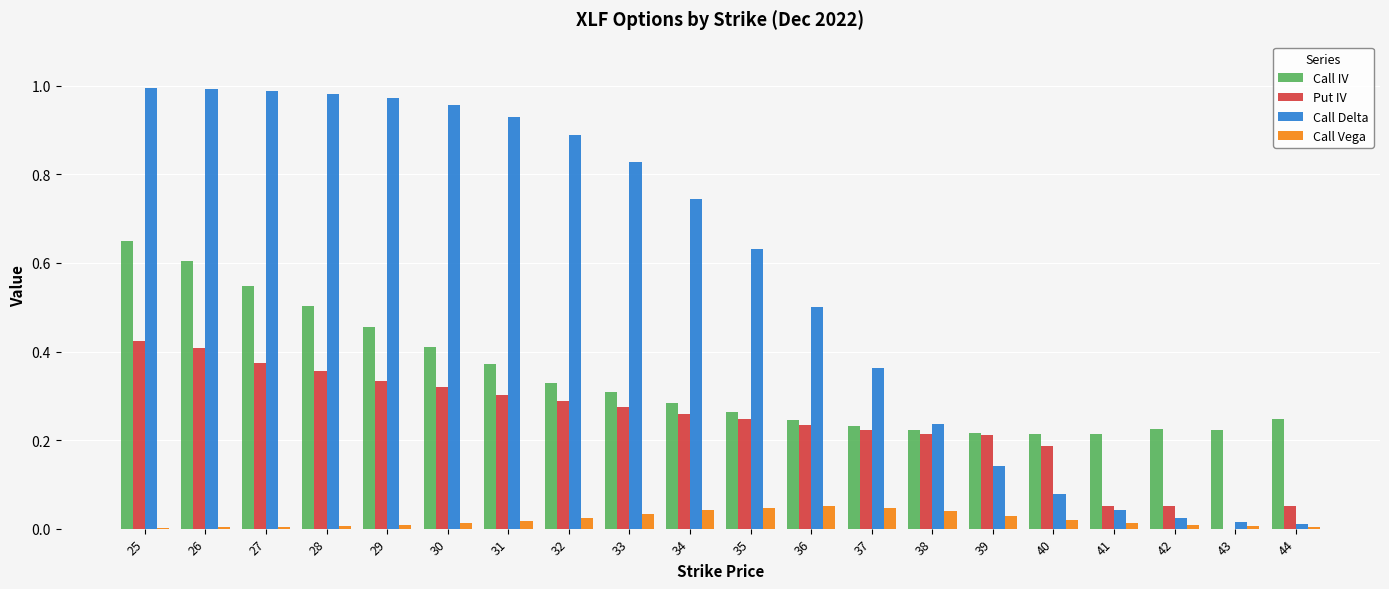

What is the total value across all series at 35?

1.2